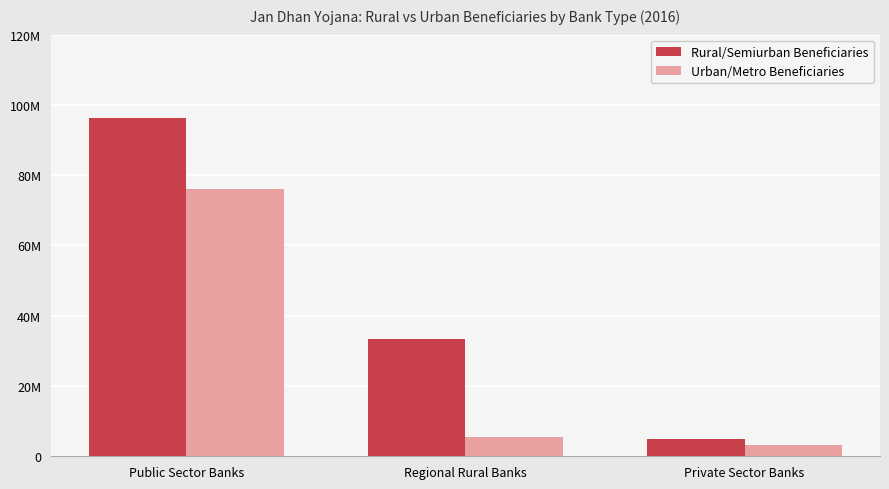

What is the difference between the Rural/Semiurban Beneficiaries values at Regional Rural Banks and Public Sector Banks?

62983188